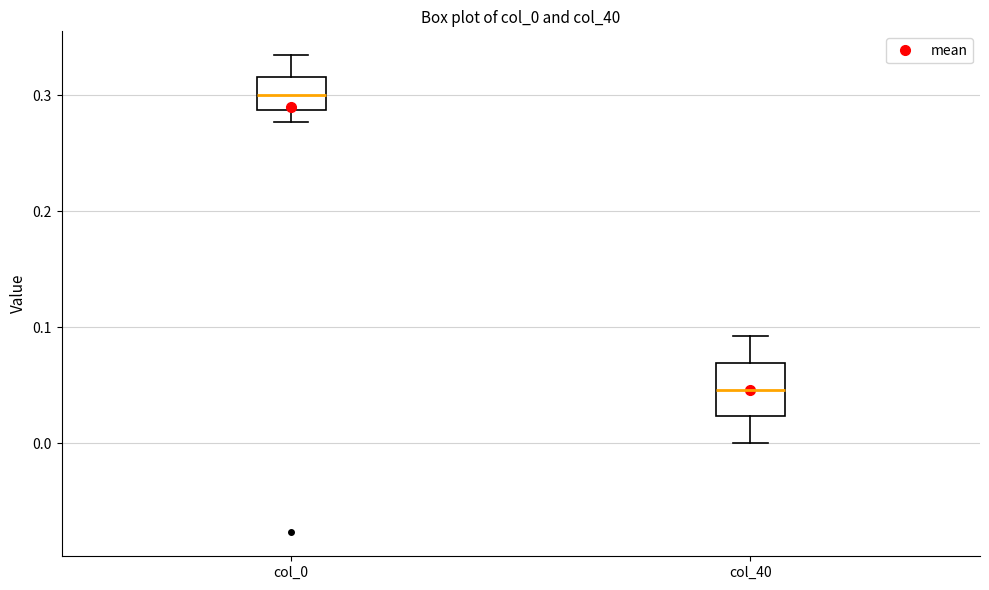

Reading left to right, read every box against the y-axis: the position of its median line, the range the box covers, and the ends of its whiskers. The values are not printed on the chart, so give them approximately, as read against the axis.

col_0: median 0.30, box 0.29 to 0.32, whiskers 0.28 to 0.33
col_40: median 0.05, box 0.02 to 0.07, whiskers 0.00 to 0.09